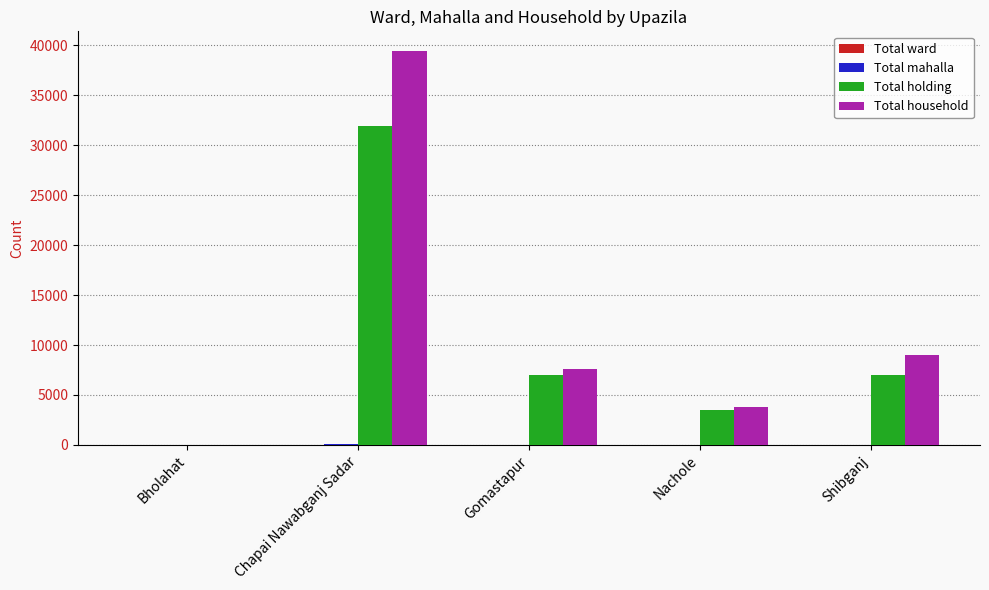

What is the greatest value displayed?

39422